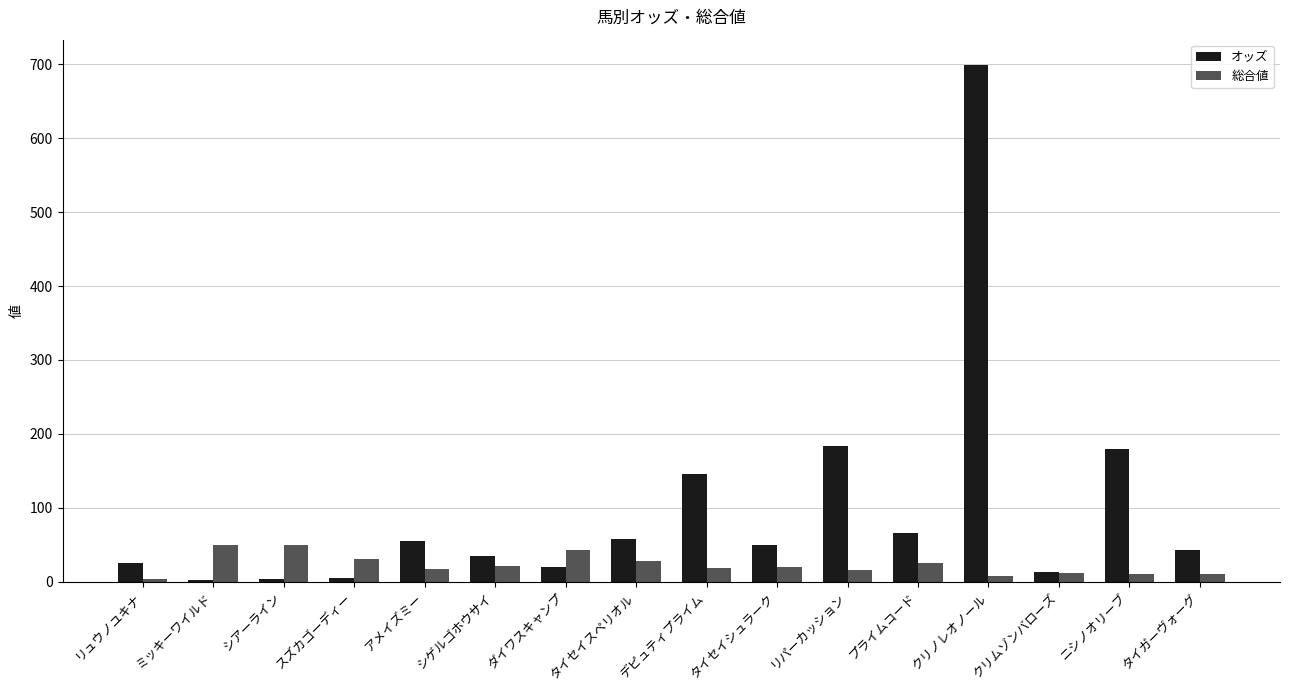

What is the difference between the オッズ values at アメイズミー and リュウノユキナ?

28.6